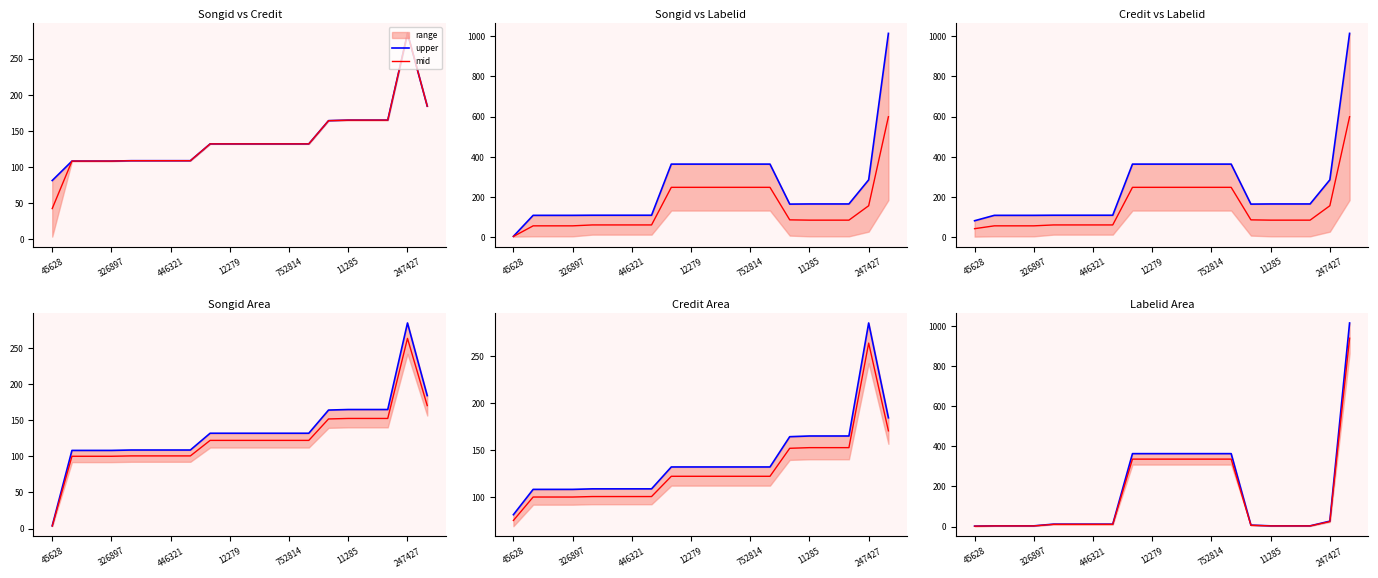

True or false: upper and mid cross at least once.

False